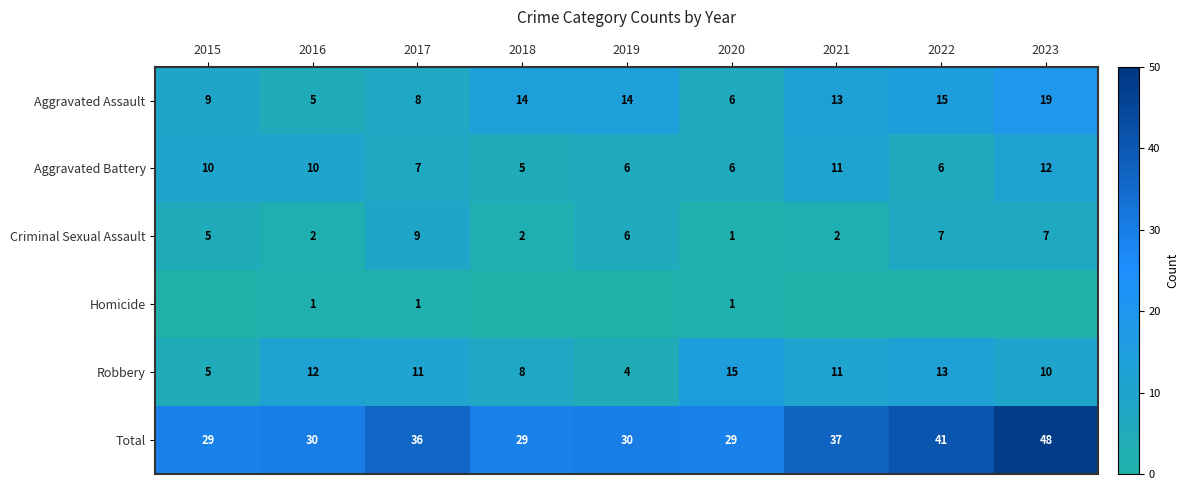

What is the difference between the maximum and minimum values in the Robbery series?

11